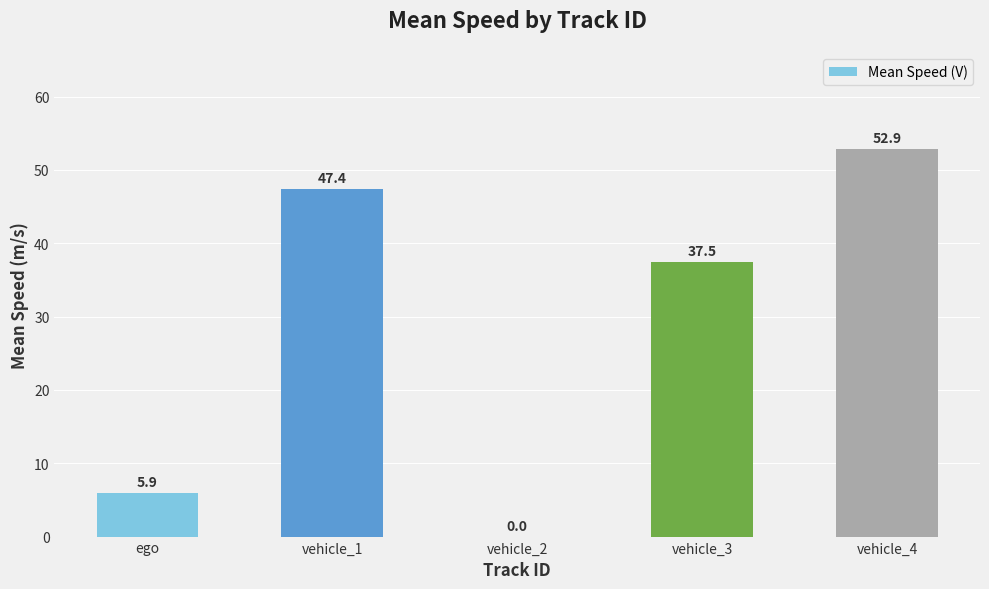

What is the sum of all values?

143.7